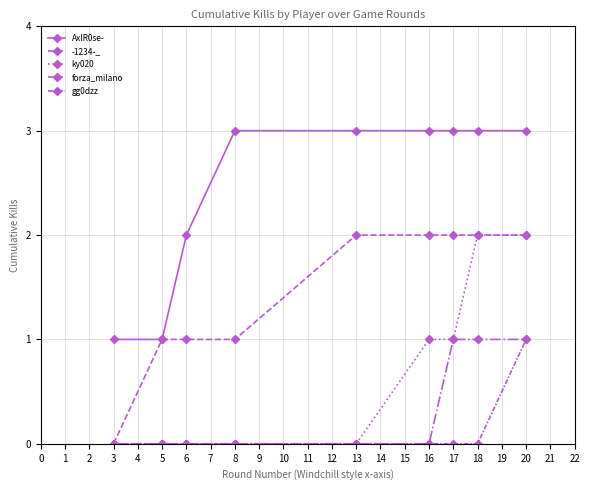

True or false: ky020 and forza_milano intersect in this chart.

False